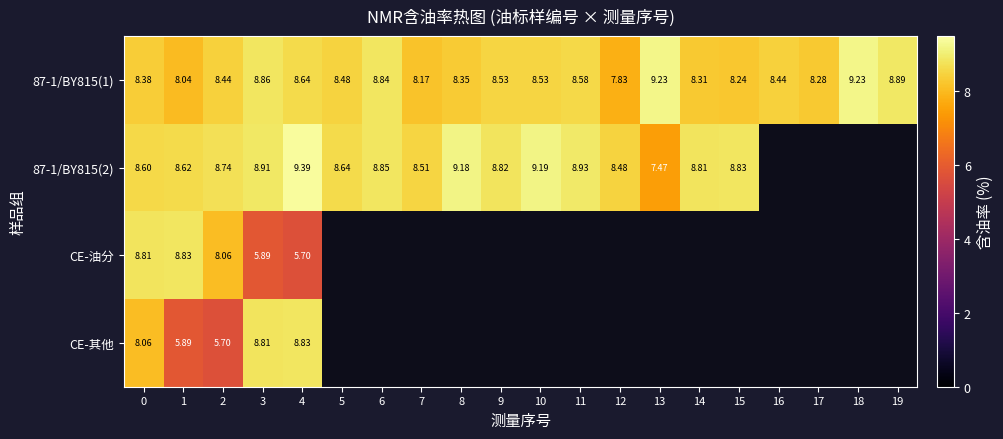

What is the minimum value shown in the chart?

5.7